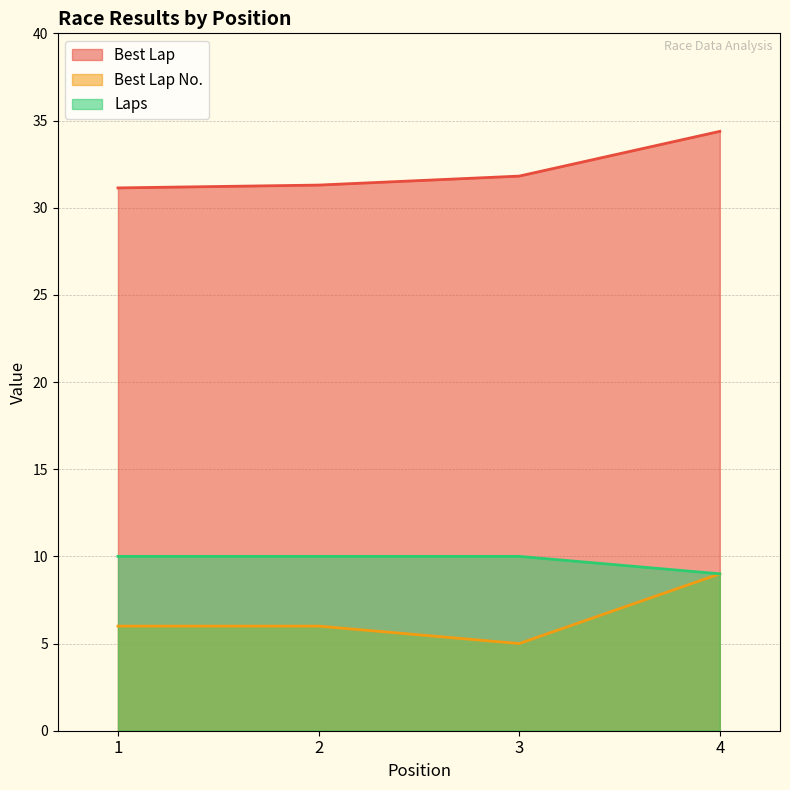

Reading left to right, transcribe all the data shown in this chart.

Best Lap: 31.1	31.3	31.8	34.4
Best Lap No.: 6.0	6.0	5.0	9.0
Laps: 10.0	10.0	10.0	9.0